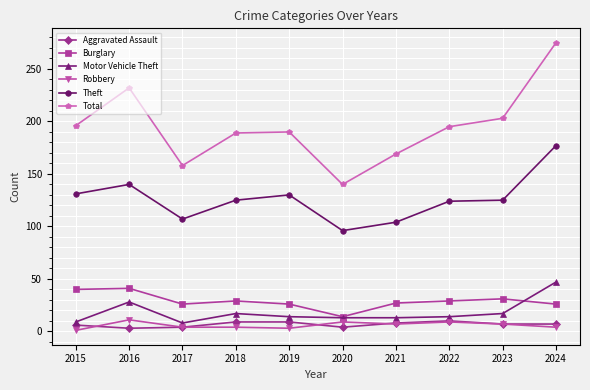

Which series has the largest total across all categories?

Total